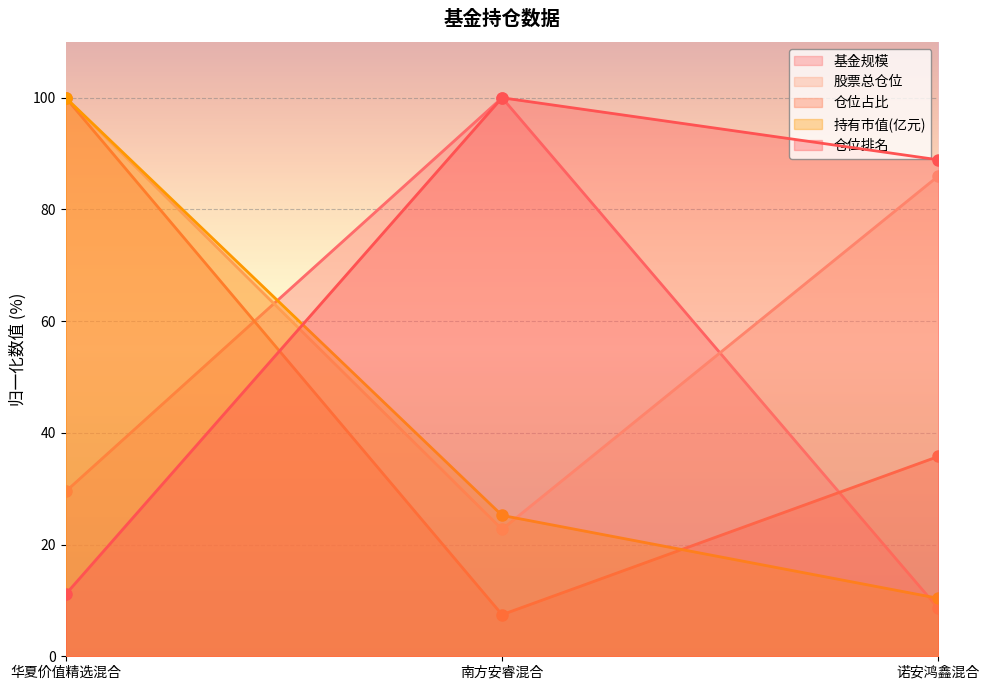

What is the label of the 3rd point from the left?

诺安鸿鑫混合